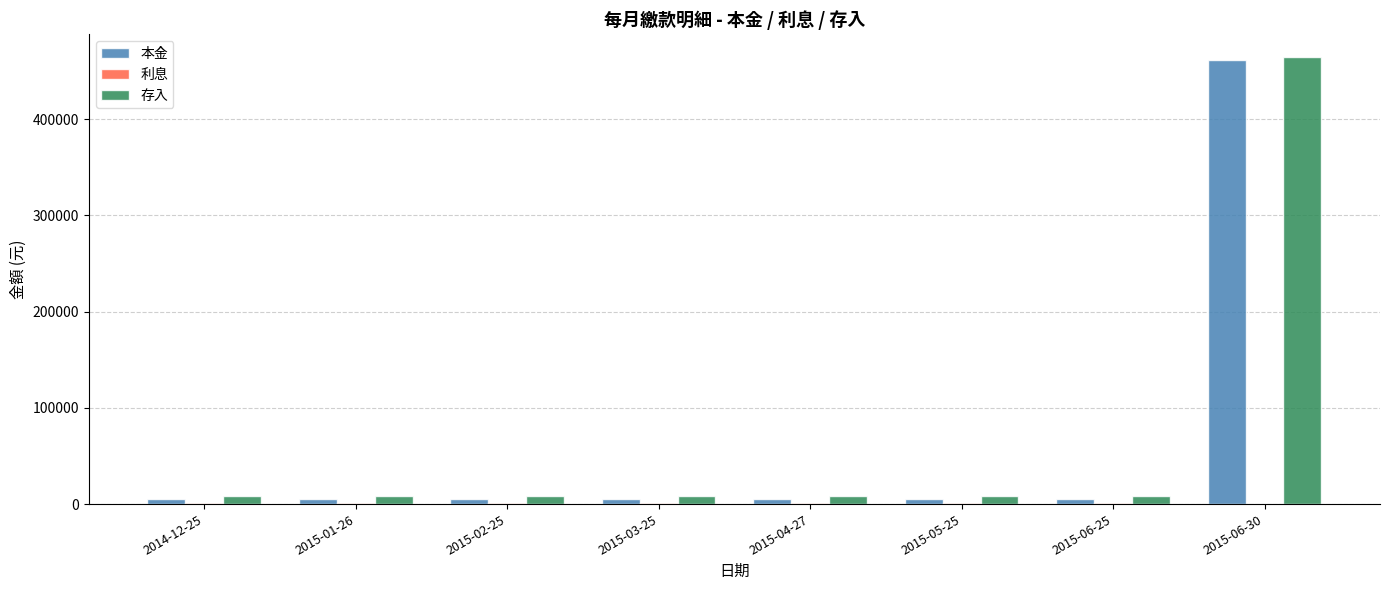

What is the maximum value shown in the chart?

465000